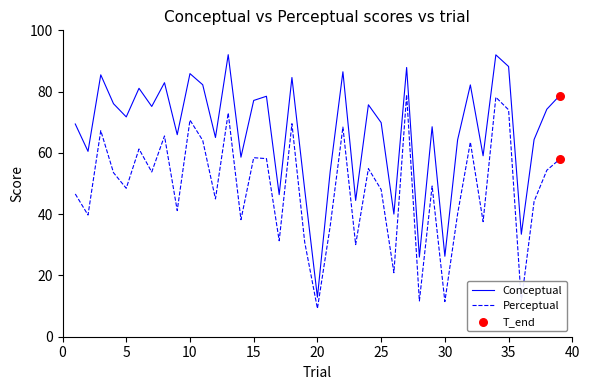

Which series has the largest total across all categories?

Conceptual